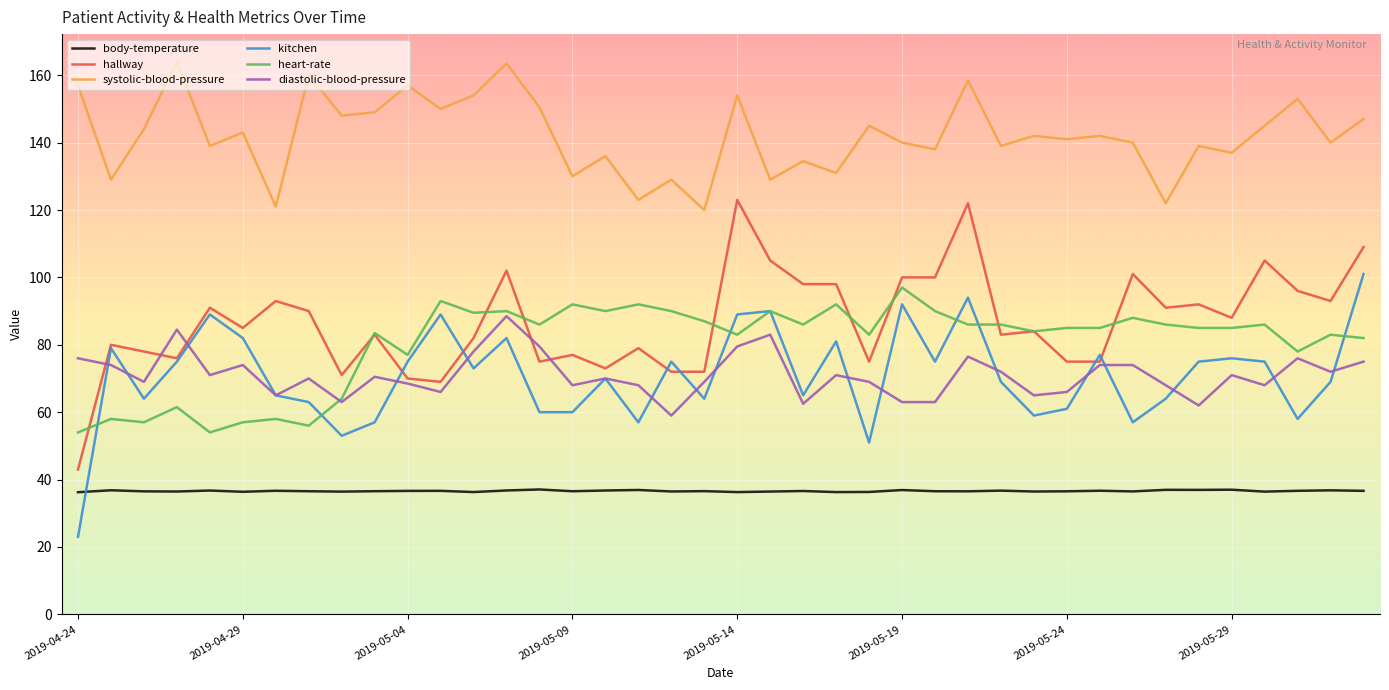

At how many categories does at least one series exceed 104?

40